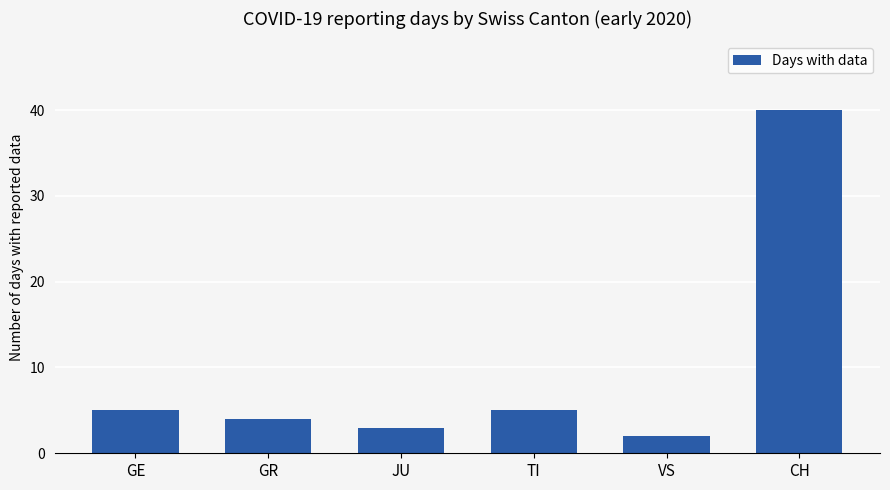

Reading right to left, list all the values displayed in this chart.

40	2	5	3	4	5